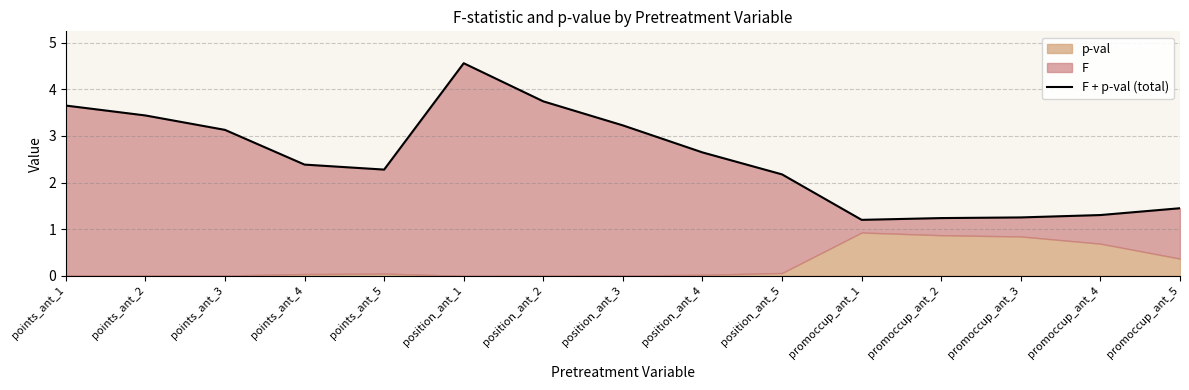

The value at promoccup_ant_1 is 2.0. True or false?

False